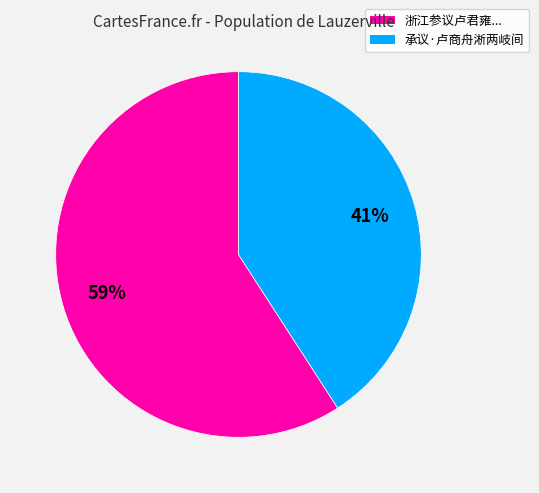

To the nearest percent, what is the average slice percentage?

50%